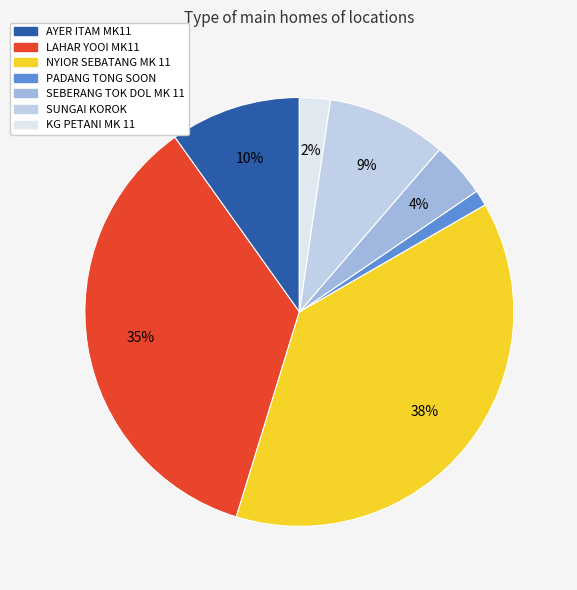

Is KG PETANI MK 11 the majority of the pie?

No